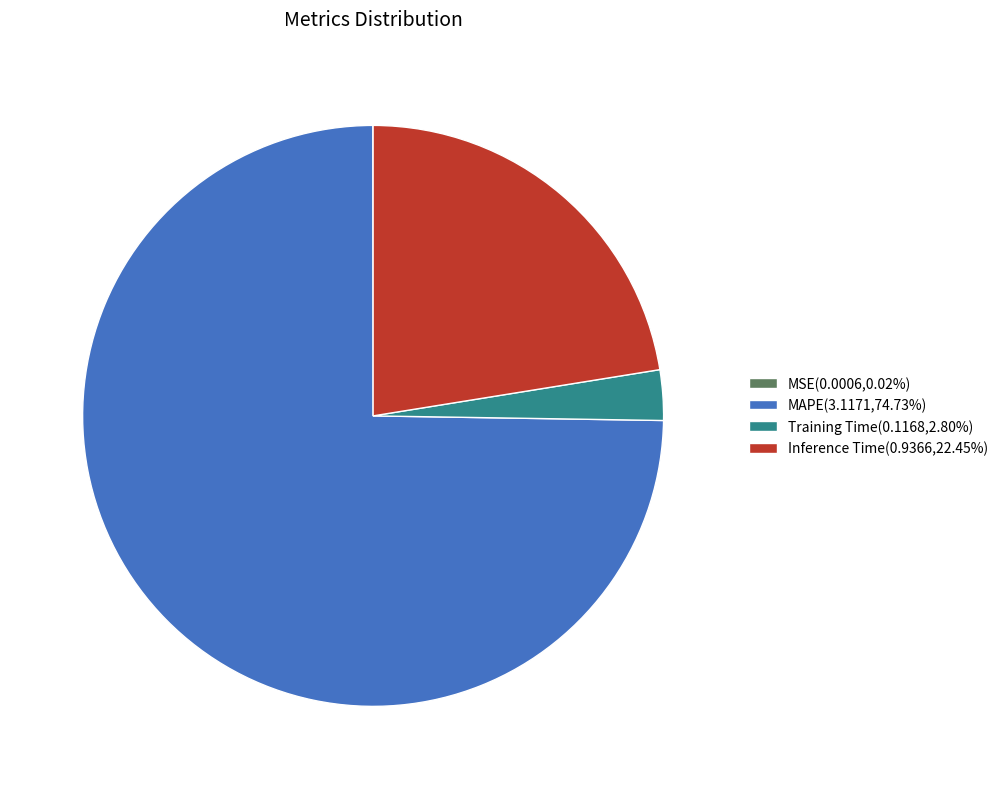

Does any single category account for the majority?

Yes